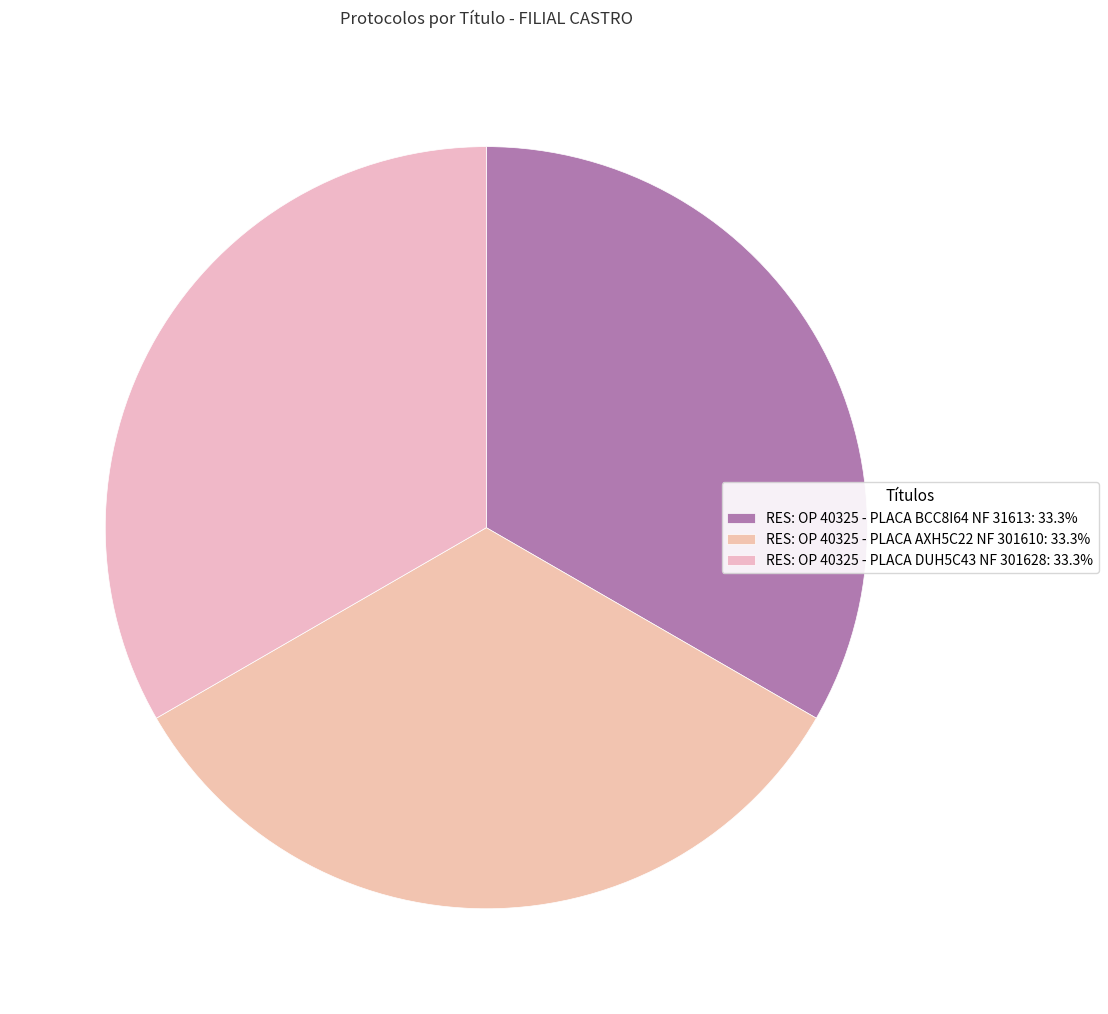

How many slices are in this pie chart?

3